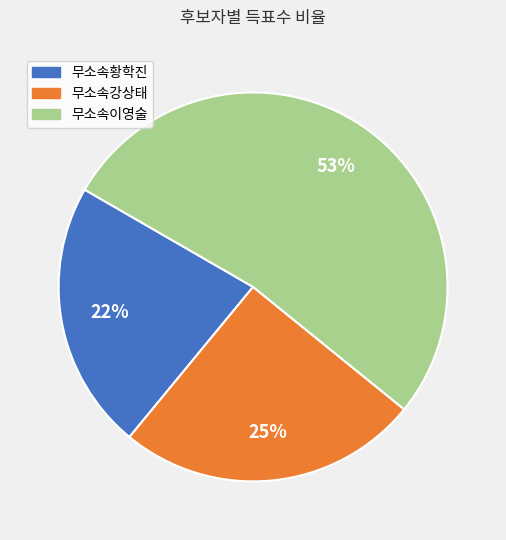

Rank the categories by value from lowest to highest.

무소속황학진, 무소속강상태, 무소속이영술